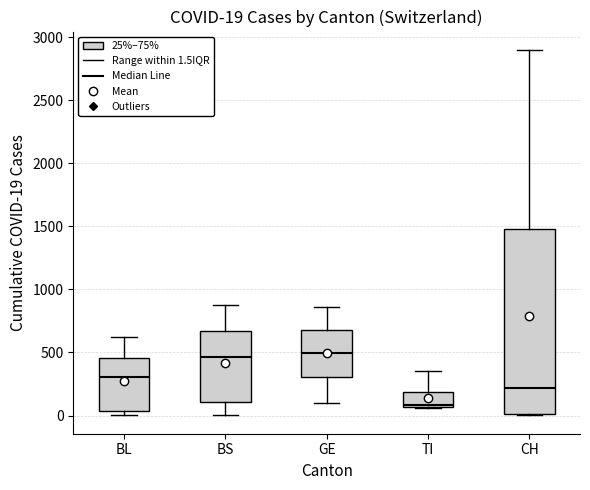

Which box is the tallest, from its lower edge to its upper edge?

CH